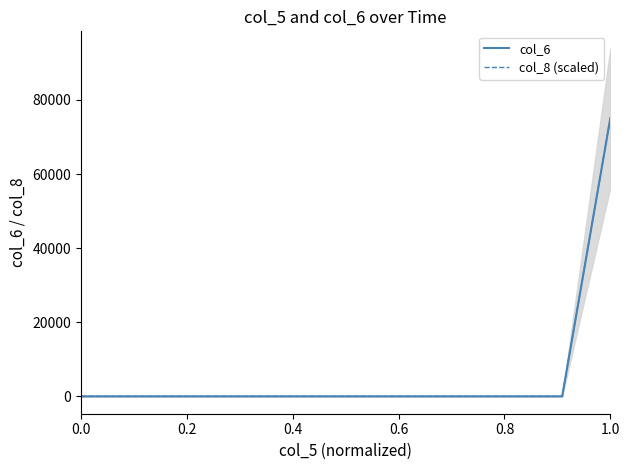

What are all the series names shown in the legend?

col_6, col_8 (scaled)